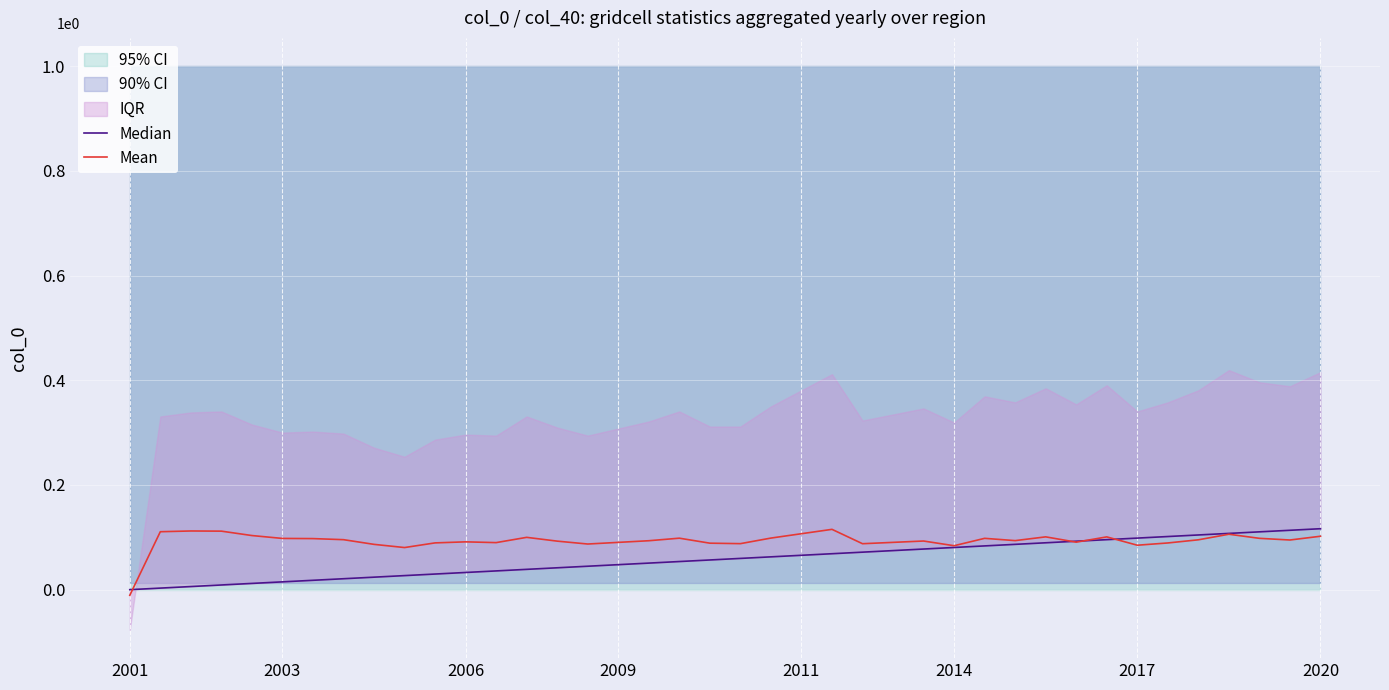

Is it true that Mean equals 0.2 at 2020?

False